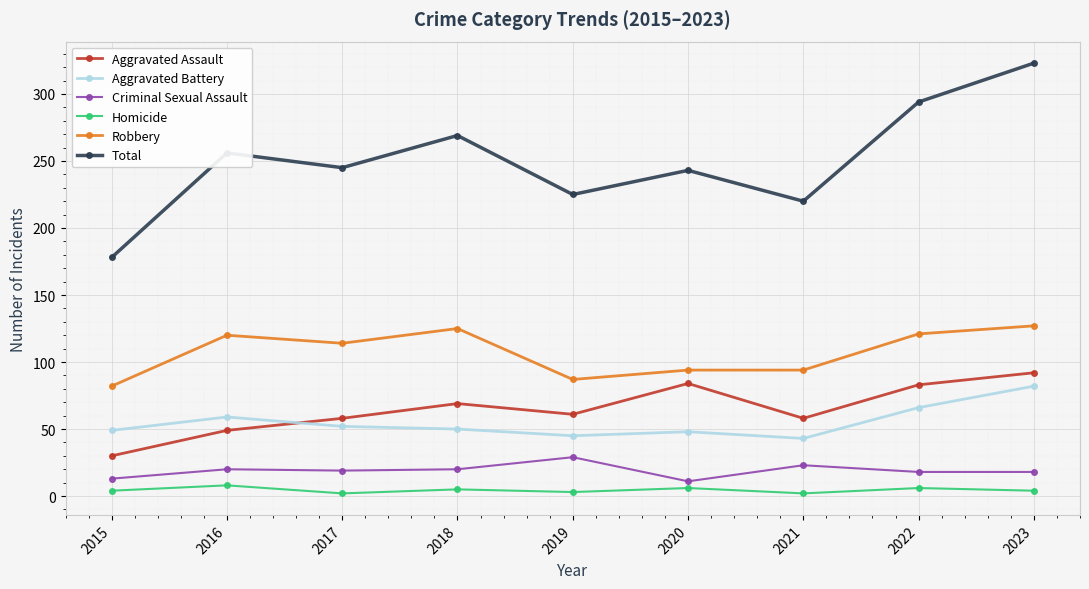

What is the maximum value shown in the chart?

323